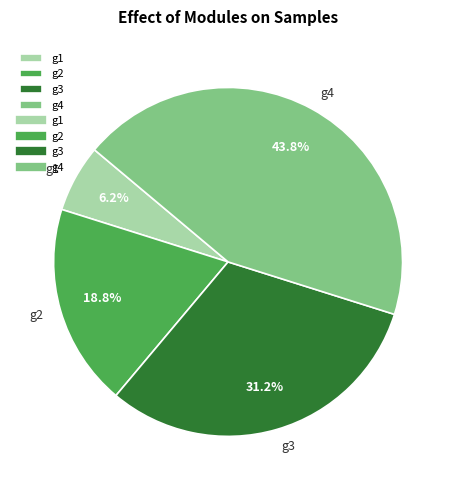

To the nearest percent, what portion does g3 represent?

31%